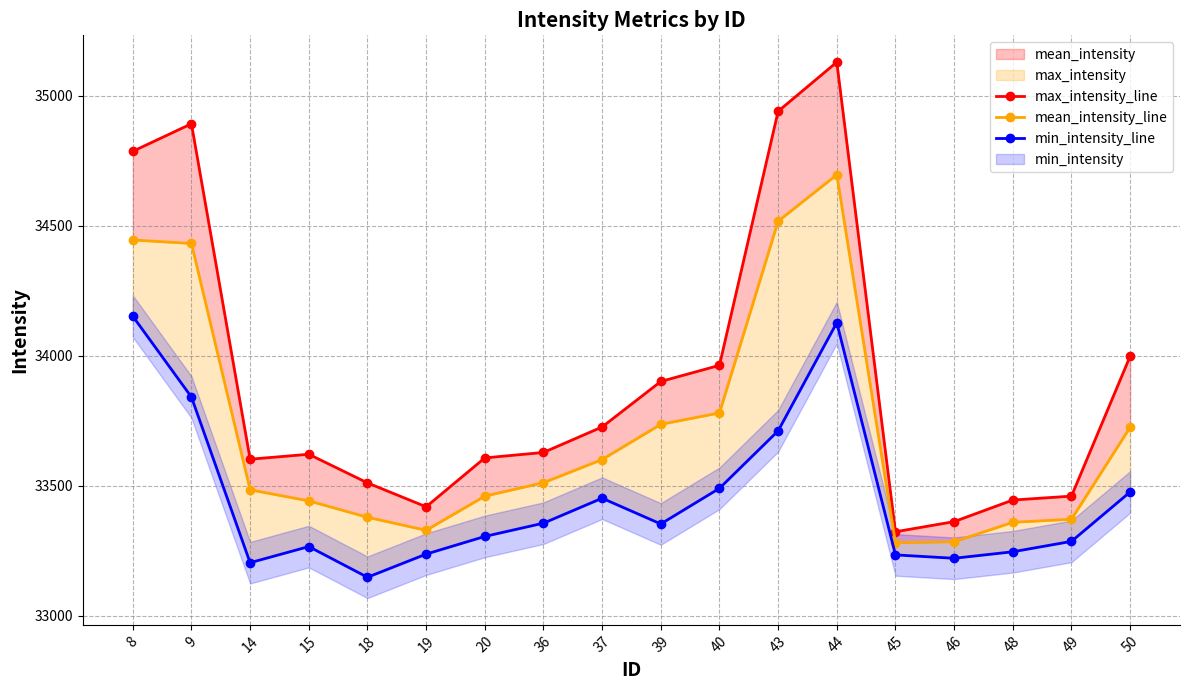

At how many categories does at least one series exceed 34220?

4